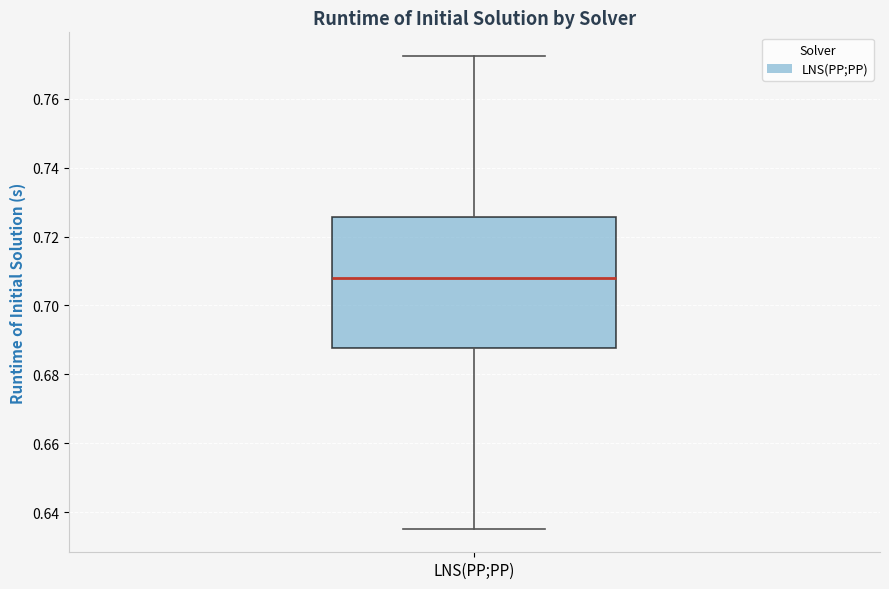

Where does the upper whisker of the box for LNS(PP;PP) end on the y-axis? The values are not printed on the chart, so give them approximately, as read against the axis.

0.772